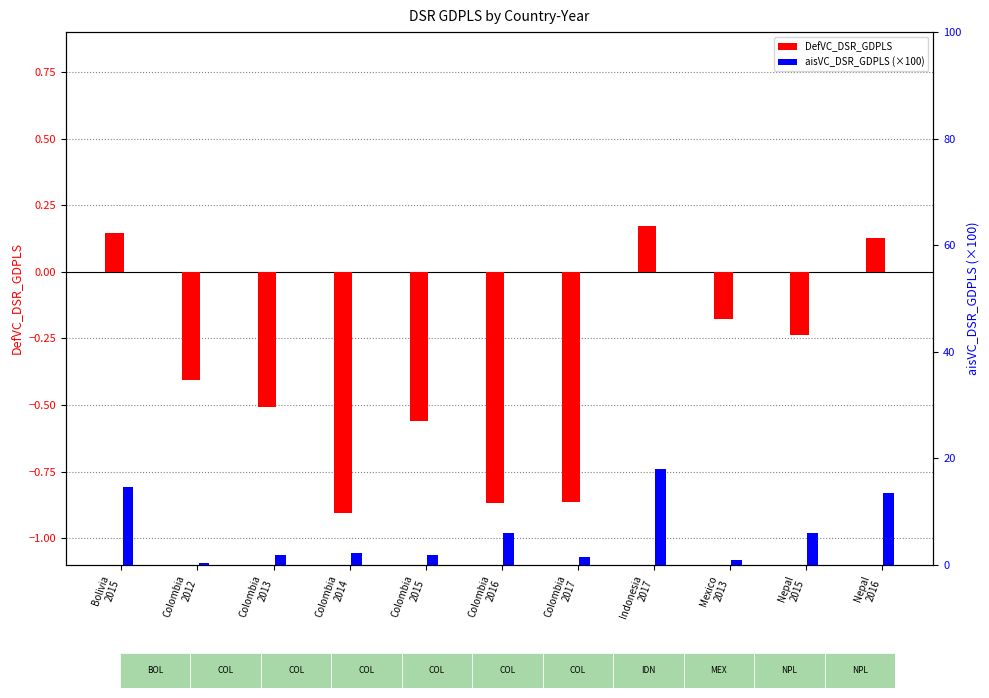

The DefVC_DSR_GDPLS series shows 0.2 at Bolivia
2015. True or false?

False